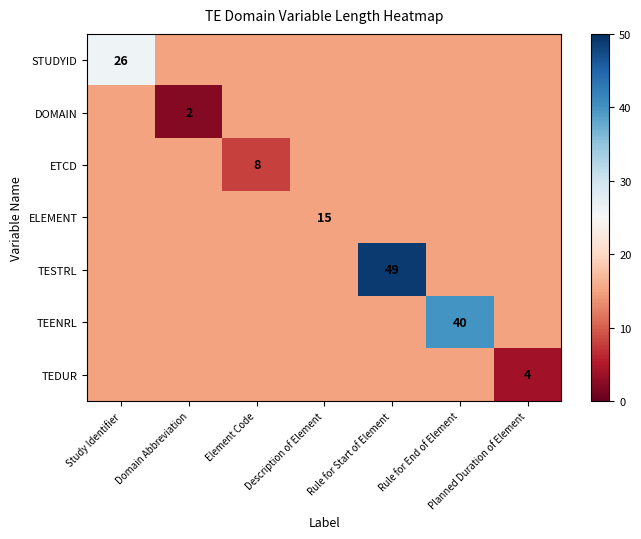

Between Study Identifier and Domain Abbreviation, which series saw the biggest shift?

DOMAIN